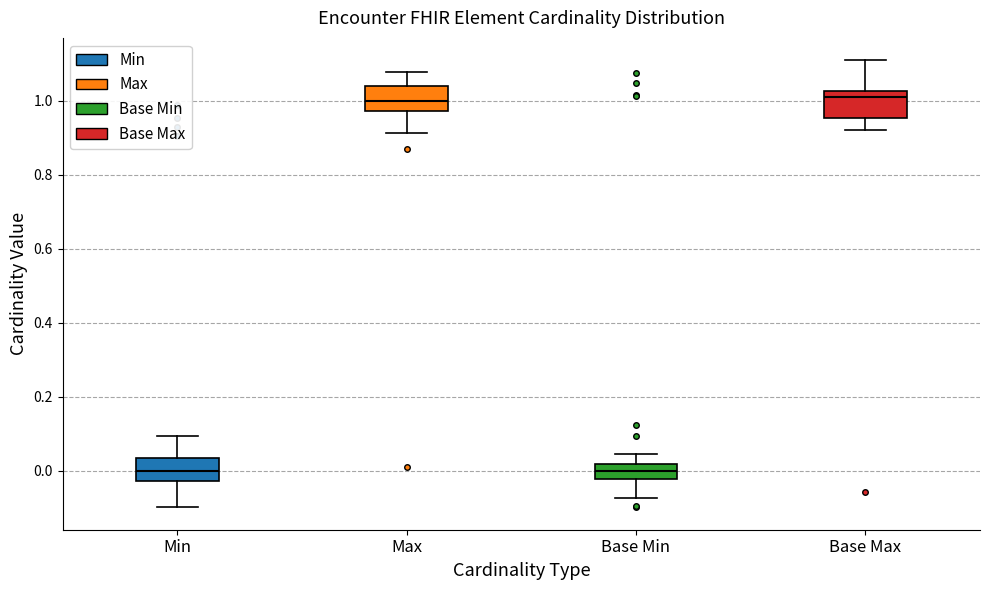

Reading left to right, transcribe this box plot: for each box, give where its median line is, the range the box spans, and where its two whiskers end, as read against the y-axis. The values are not printed on the chart, so give them approximately, as read against the axis.

Min: median 0.00, box -0.02 to 0.04, whiskers -0.10 to 0.10
Max: median 1.00, box 0.98 to 1.04, whiskers 0.92 to 1.08
Base Min: median 0.00, box -0.02 to 0.02, whiskers -0.08 to 0.04
Base Max: median 1.00, box 0.96 to 1.02, whiskers 0.92 to 1.10